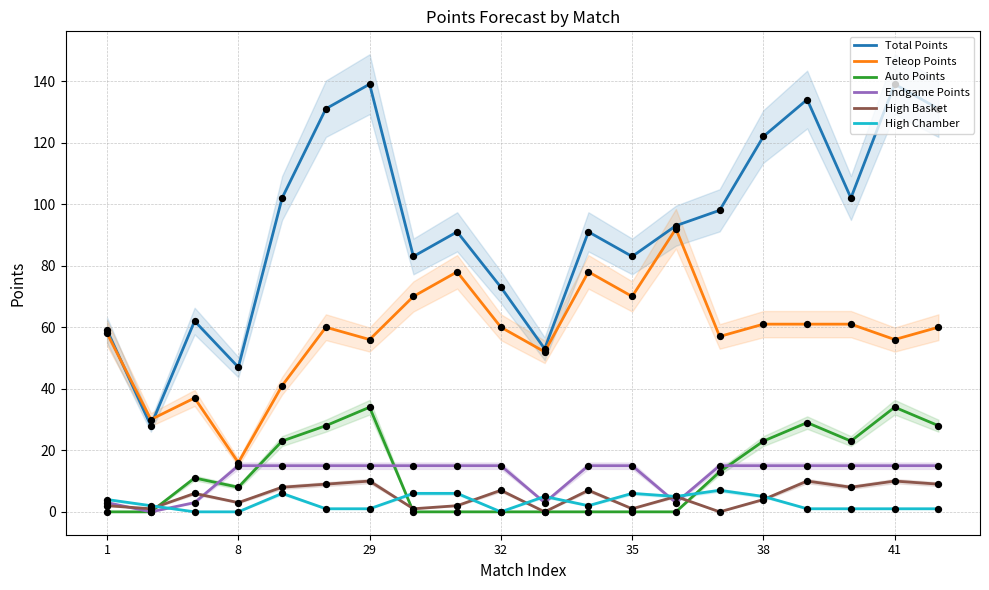

Which series reaches the minimum Y coordinate?

Auto Points